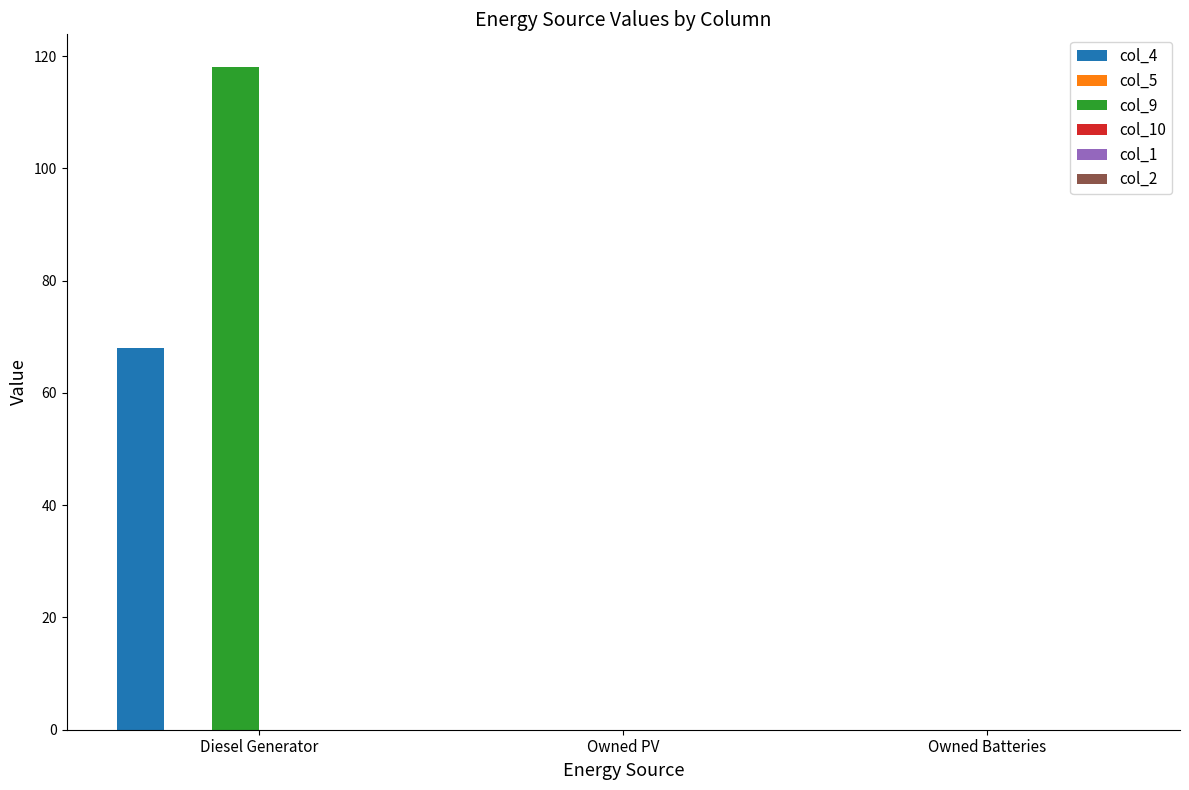

What is the sum of all col_9 values?

118